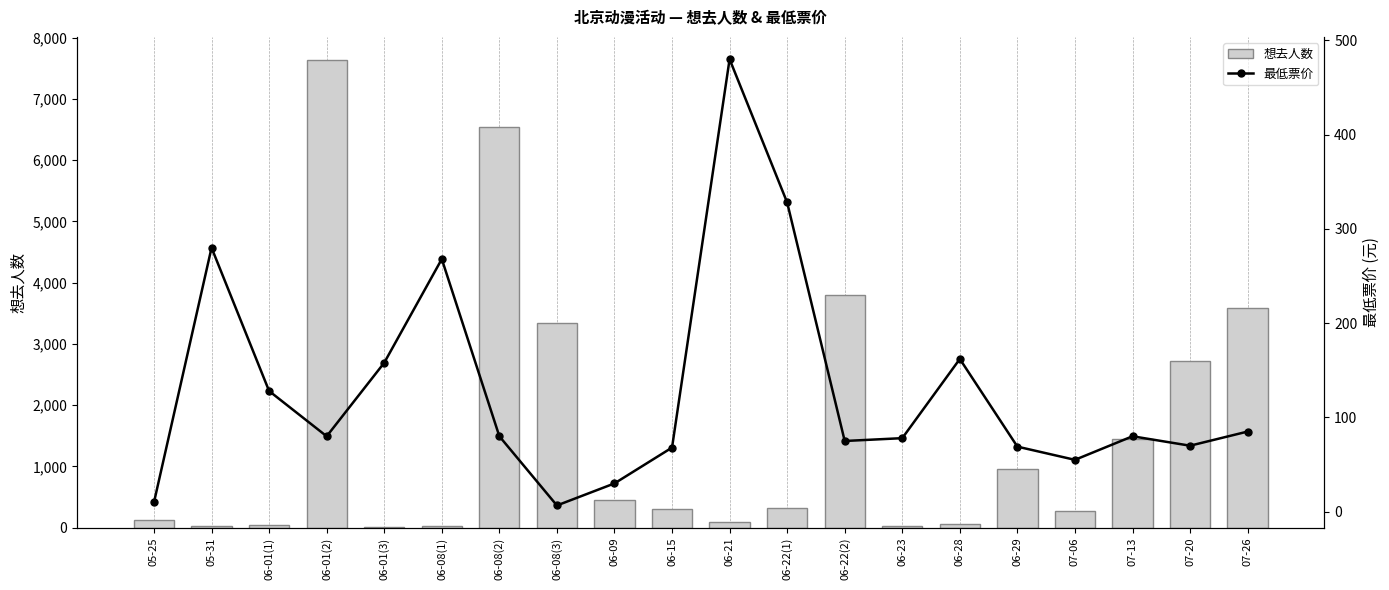

What are all the series names shown in the legend?

想去人数, 最低票价